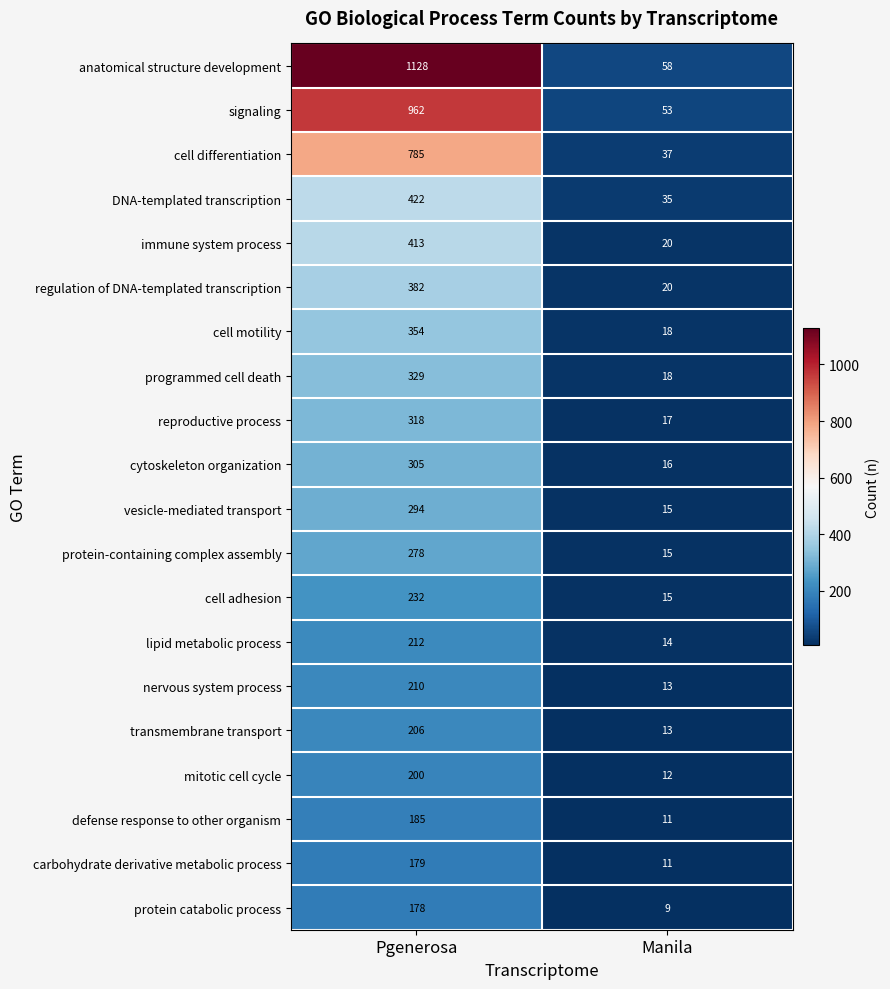

Which series changed the most between Pgenerosa and Manila?

anatomical structure development